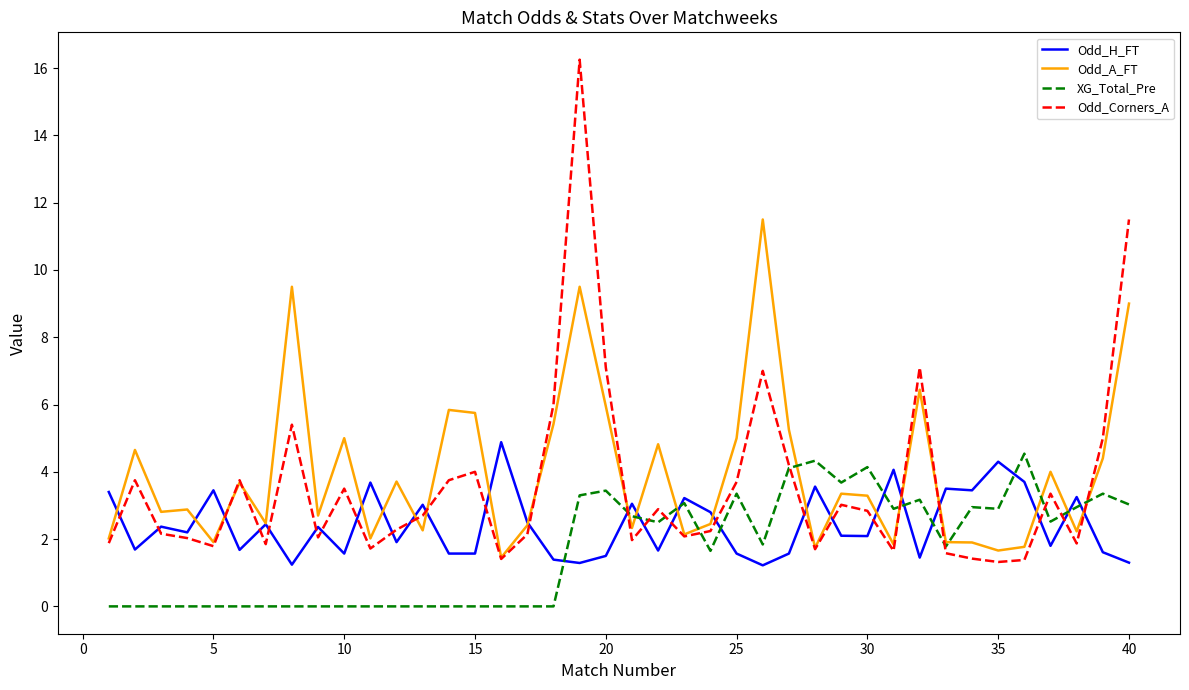

Rank the series by their average value, from lowest to highest.

XG_Total_Pre, Odd_H_FT, Odd_Corners_A, Odd_A_FT